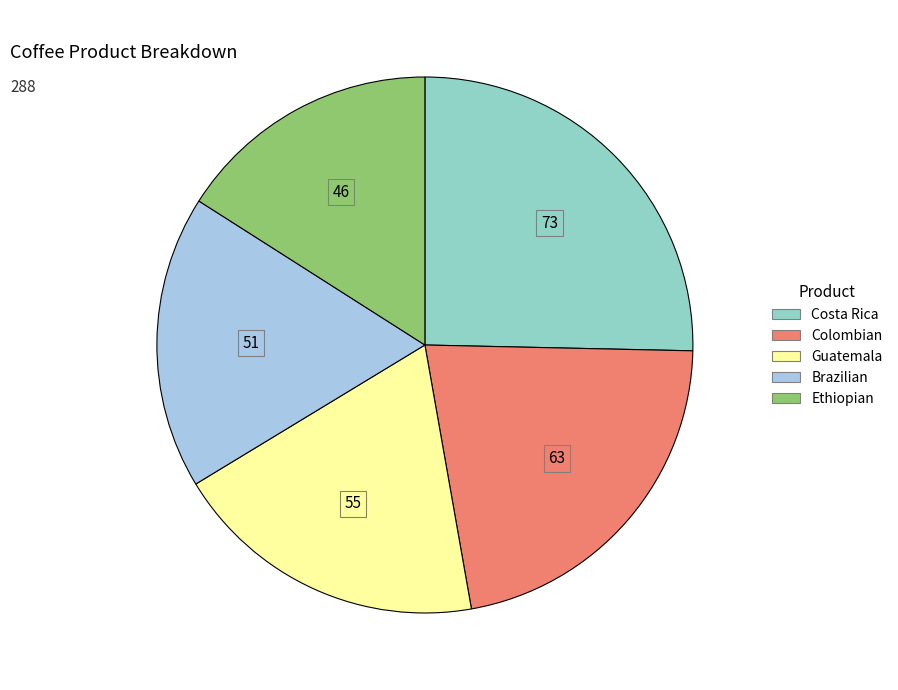

The Brazilian slice represents 18% of the pie. True or false?

True